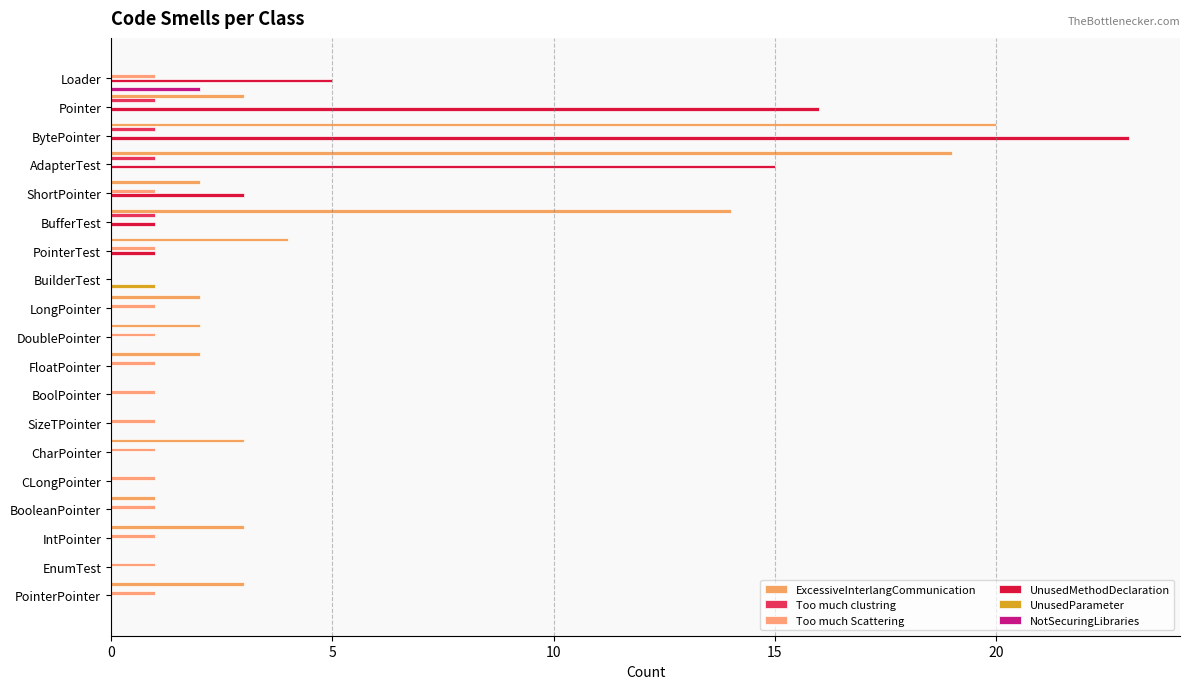

Count the number of data series in this chart.

6